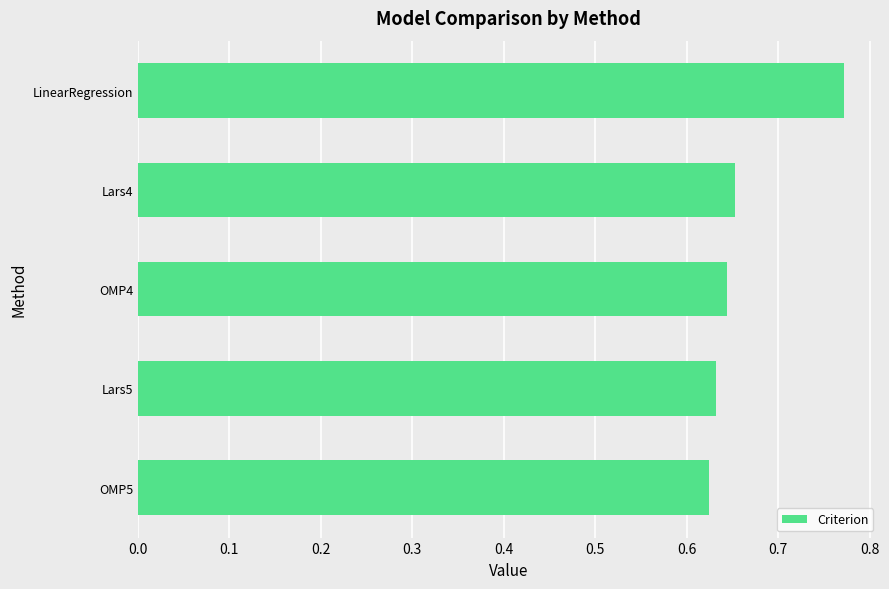

Rank the categories by value from highest to lowest.

LinearRegression, Lars4, OMP4, Lars5, OMP5